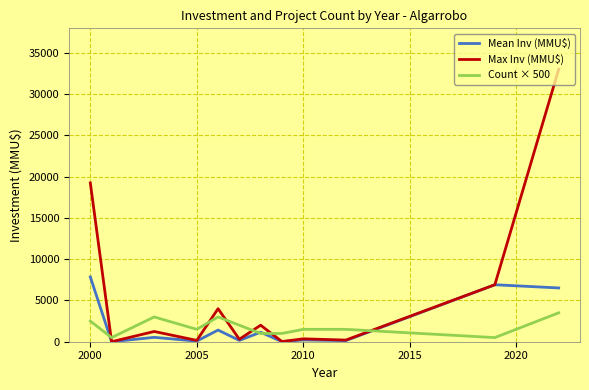

Which series has the largest total across all categories?

Max Inv (MMU$)